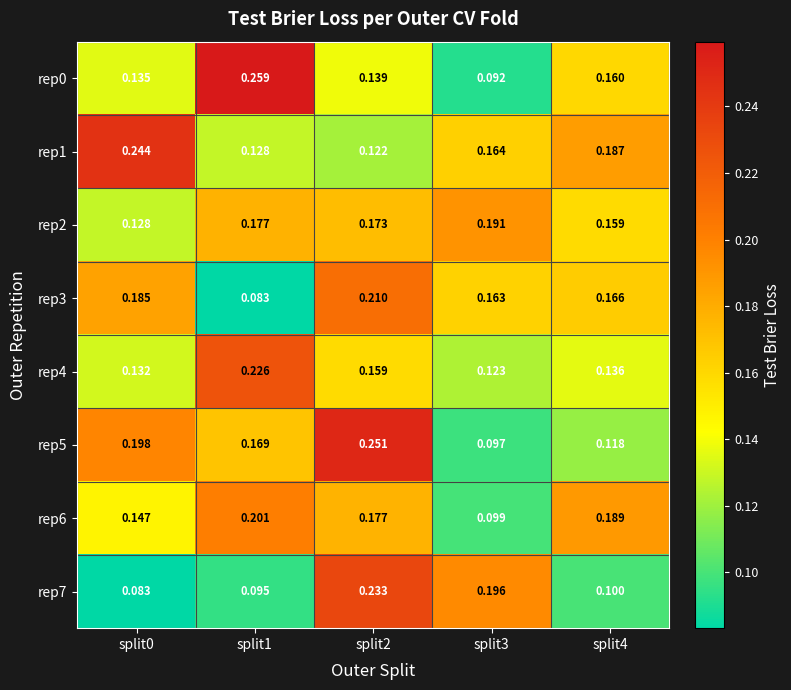

Is the value of rep4 at split3 greater than the value of rep3 at split0?

No